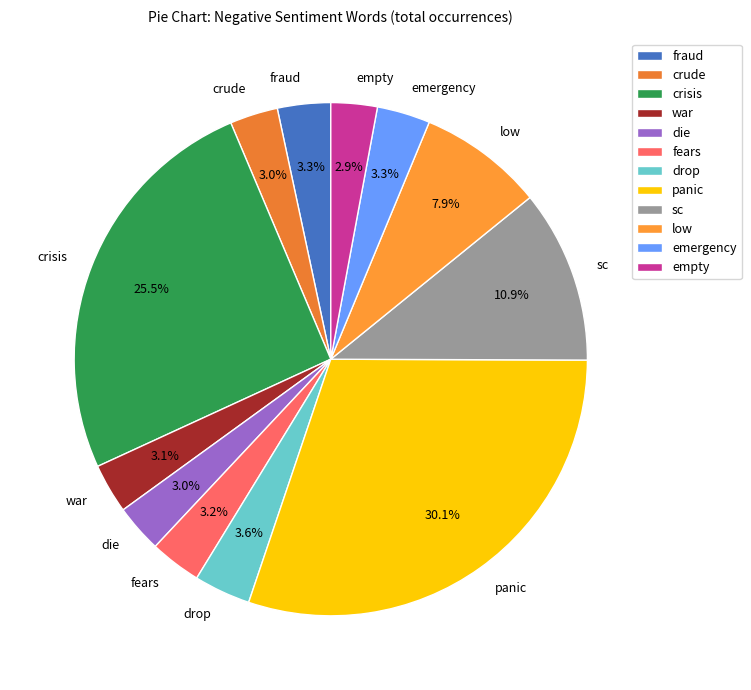

To the nearest percent, what is the combined percentage of crude and drop?

7%